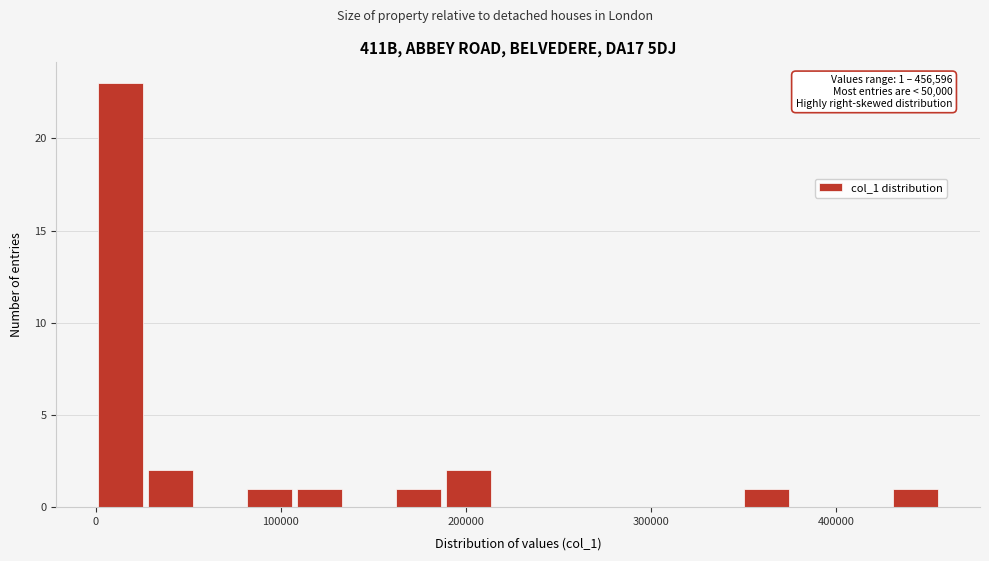

Around what value on the x-axis is the tallest bar? Give the approximate position of its centre, as read against the axis.

10000